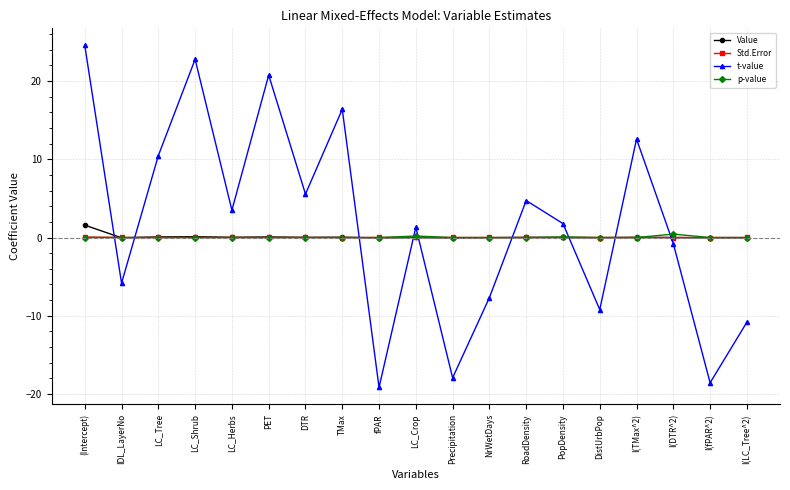

Does the chart display data point markers on the line(s)?

Yes